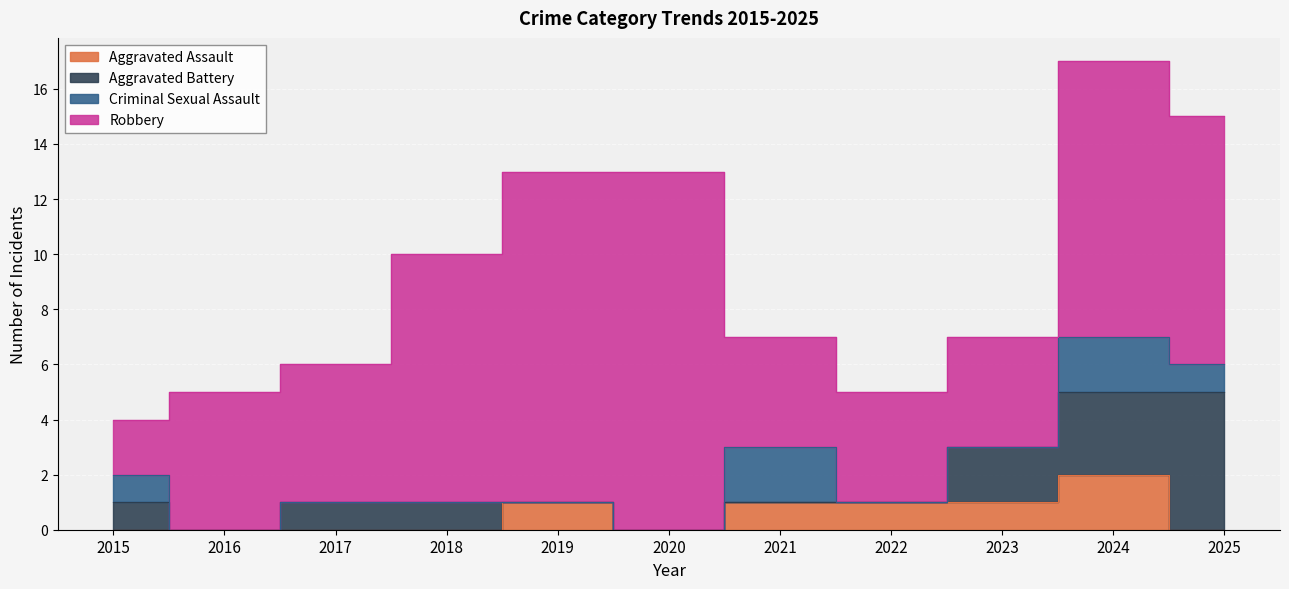

Rank the series by their maximum value, from highest to lowest.

Robbery, Aggravated Battery, Aggravated Assault, Criminal Sexual Assault